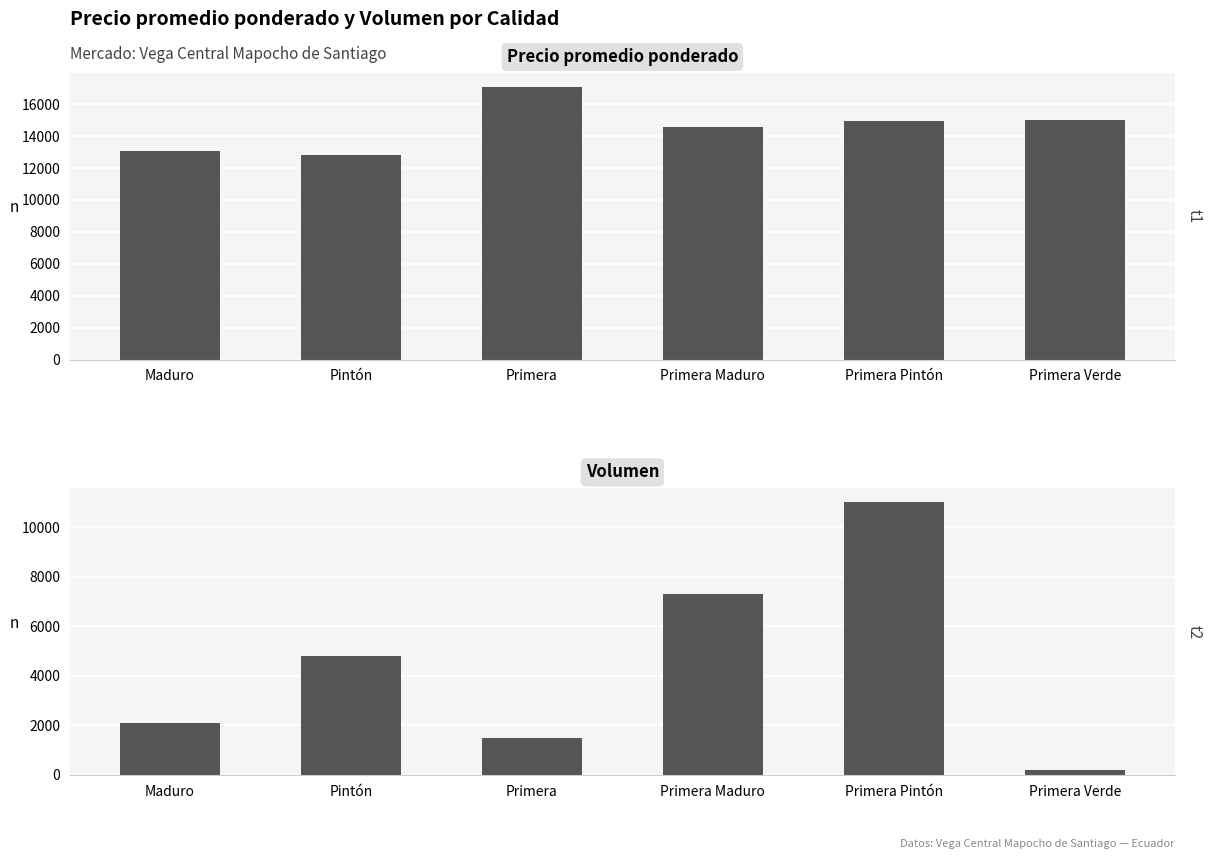

At which category is the sum across all series the highest?

Primera Pintón